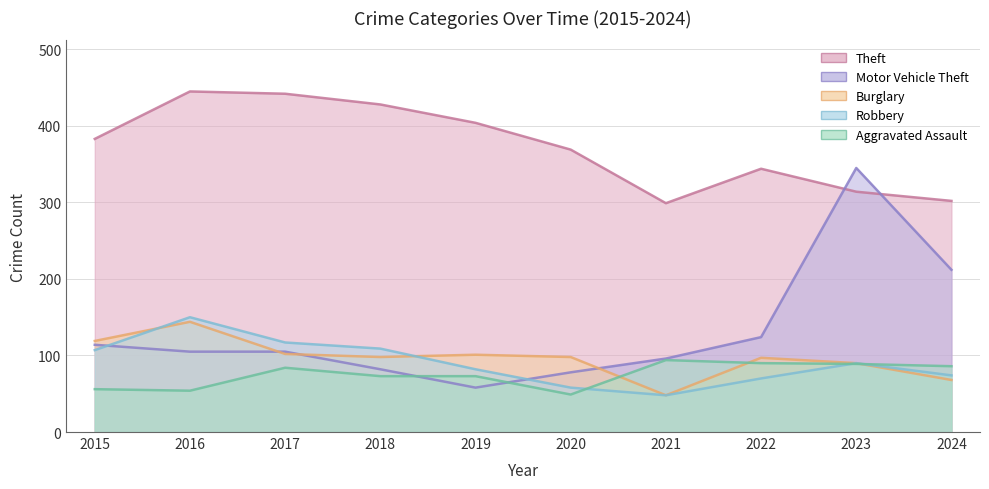

How many lines are shown in the chart?

5